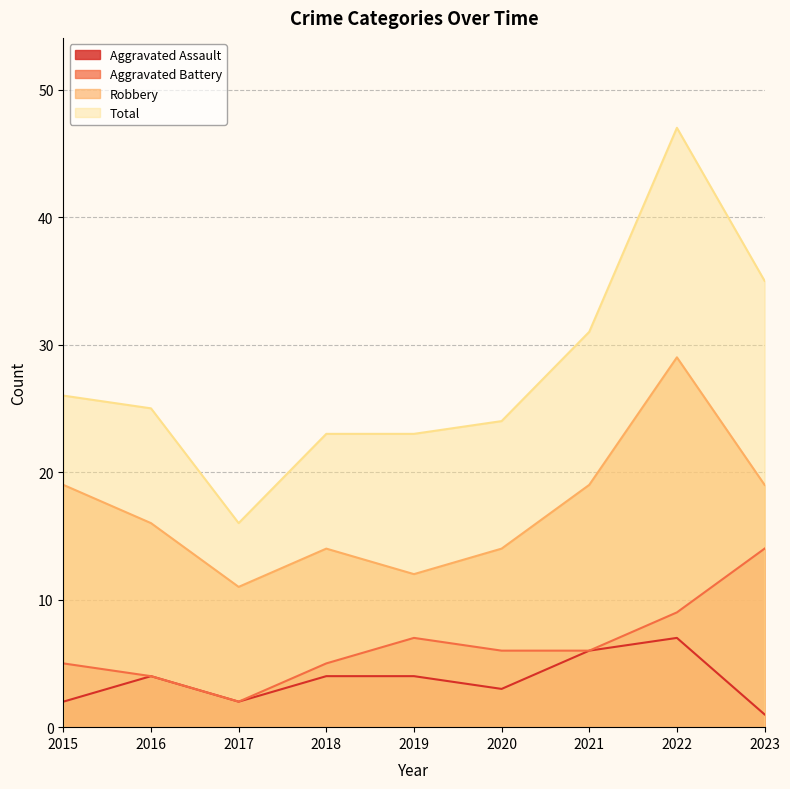

What is the minimum value for Aggravated Assault?

1